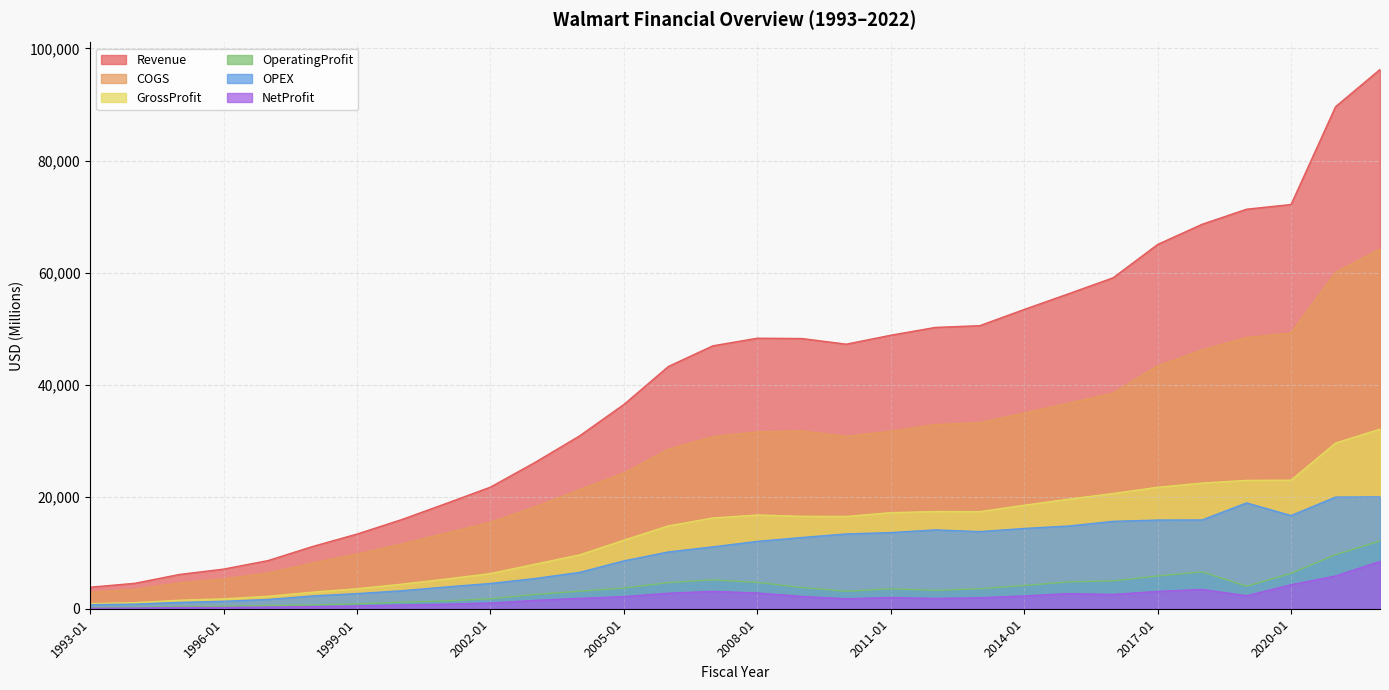

What is the greatest value displayed?

96250.0